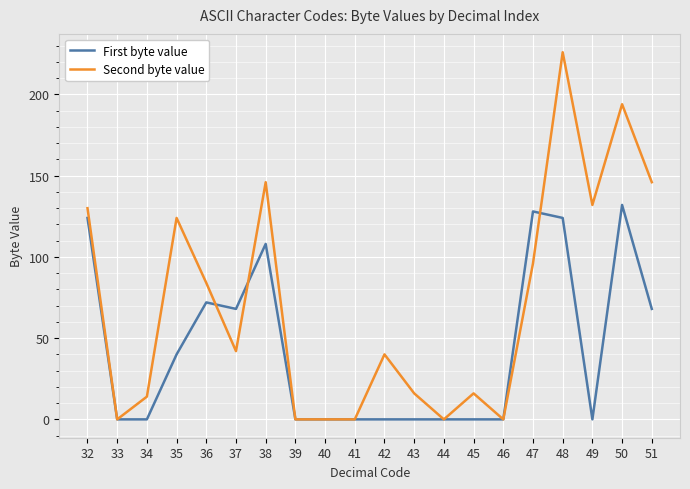

Where is Second byte value nearest to the value 113?

35